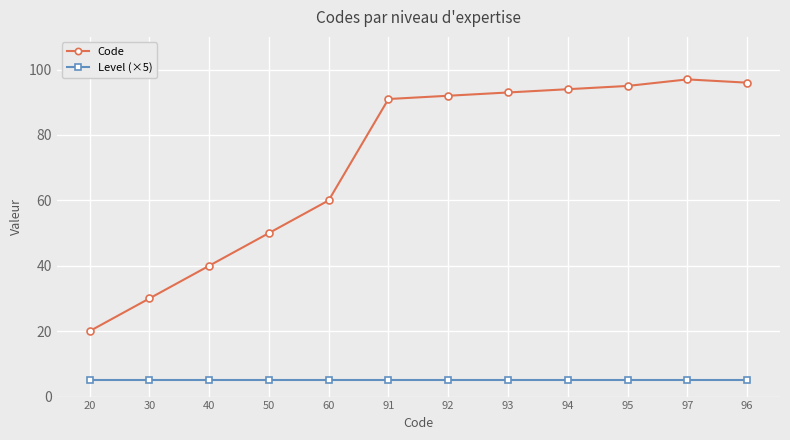

Between 30 and 91, which series saw the biggest shift?

Code